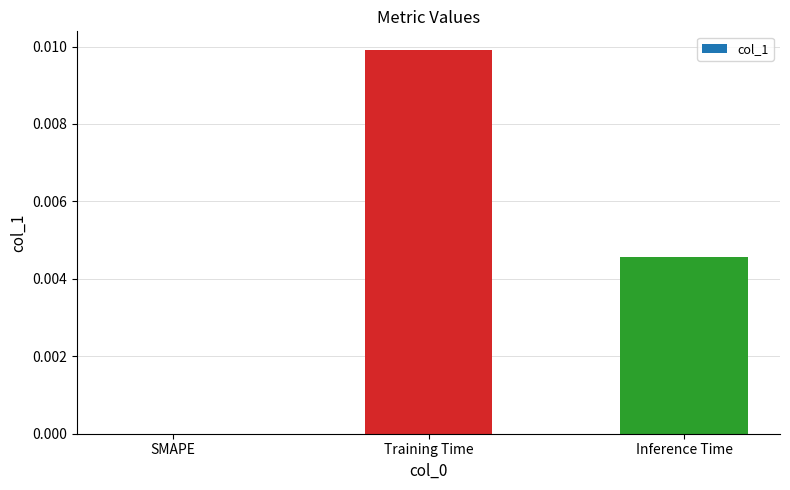

Which category has the highest value across all series?

Training Time